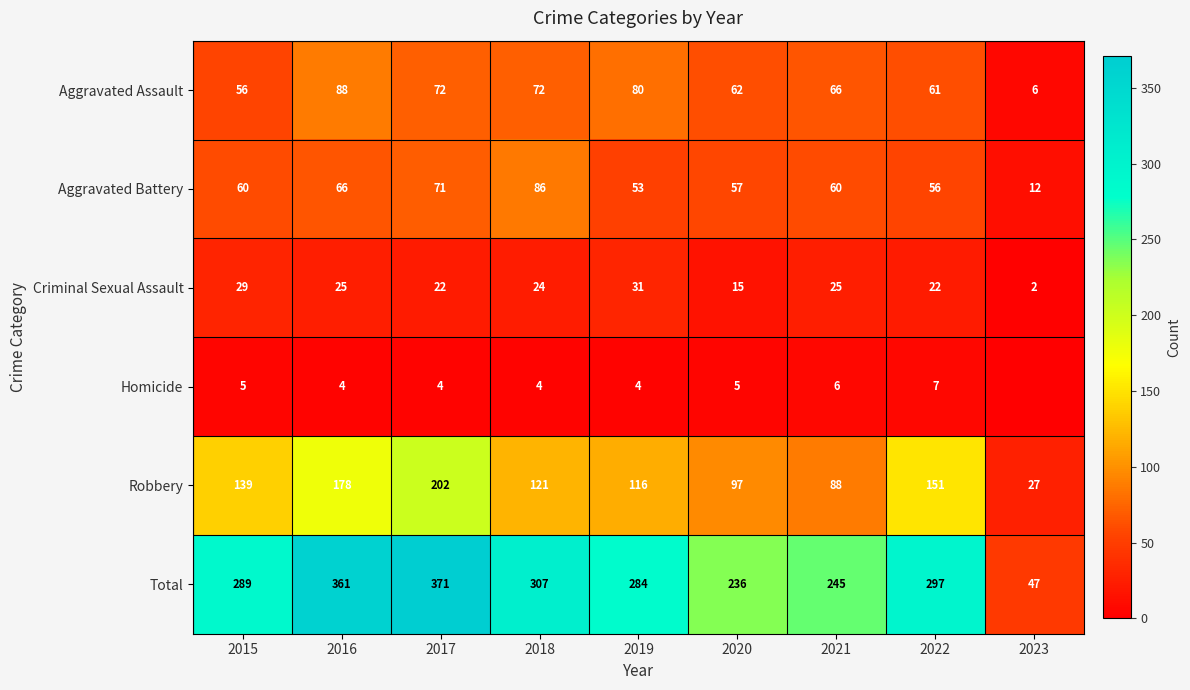

What is the spread (max minus min) of values at 2015?

284